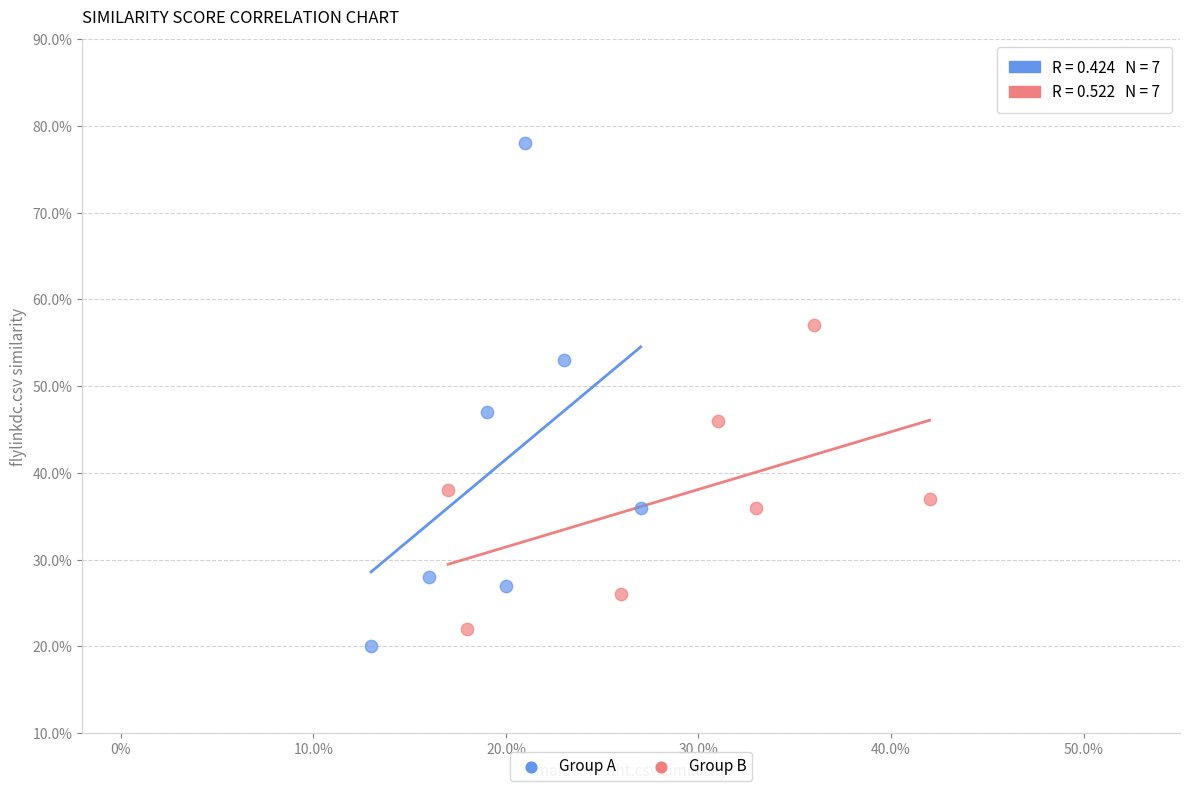

Which series reaches the minimum Y coordinate?

Group A